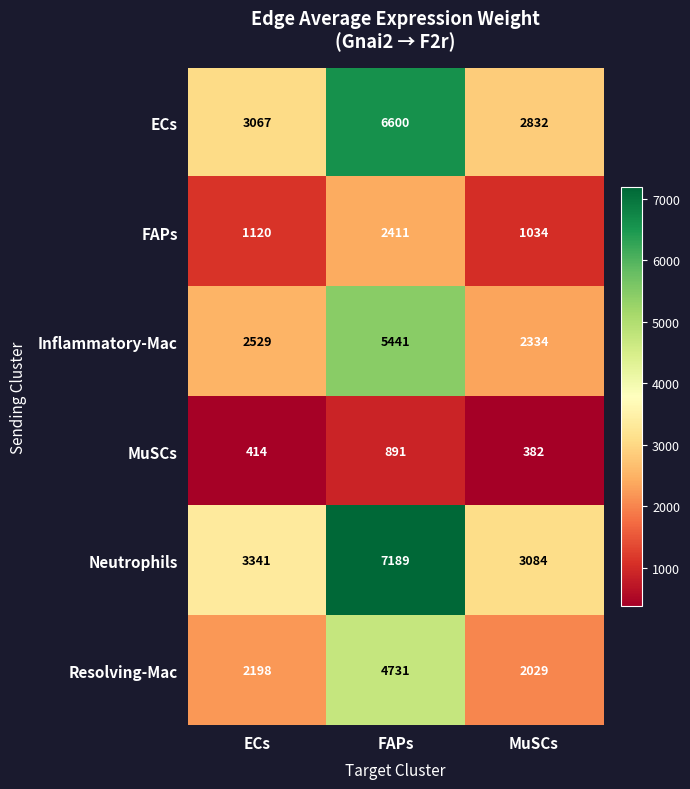

Count the number of categories in the chart.

3